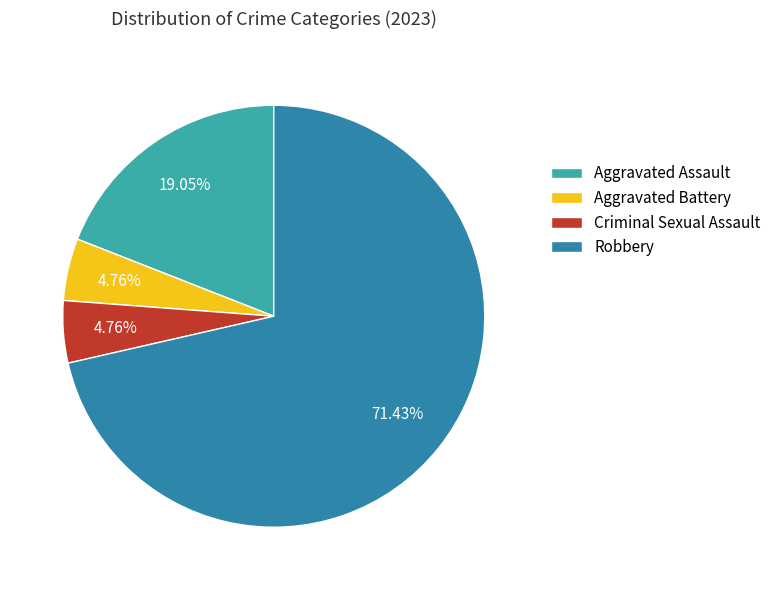

To the nearest percent, what portion does Aggravated Battery represent?

5%